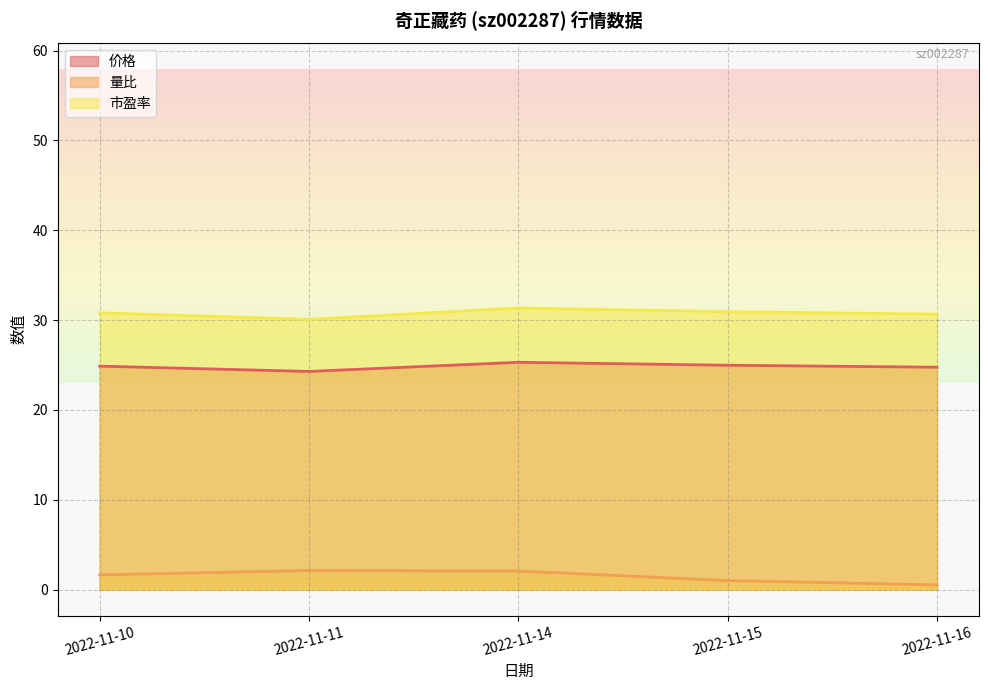

How many data points in 量比 are less than 1?

1